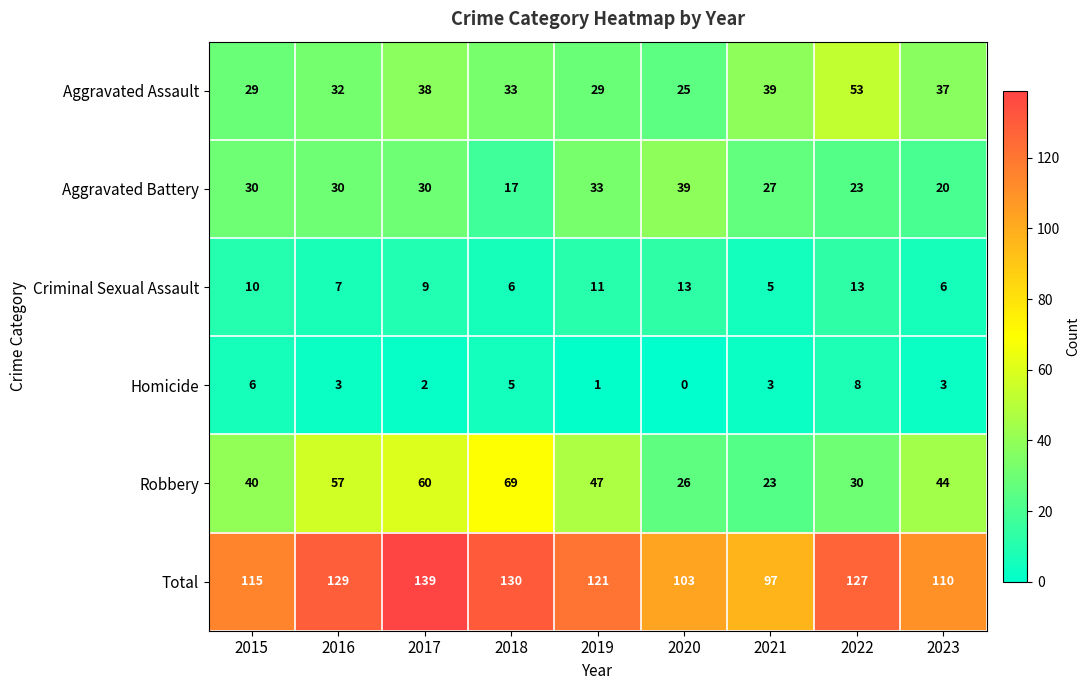

How many series are shown in this chart?

6